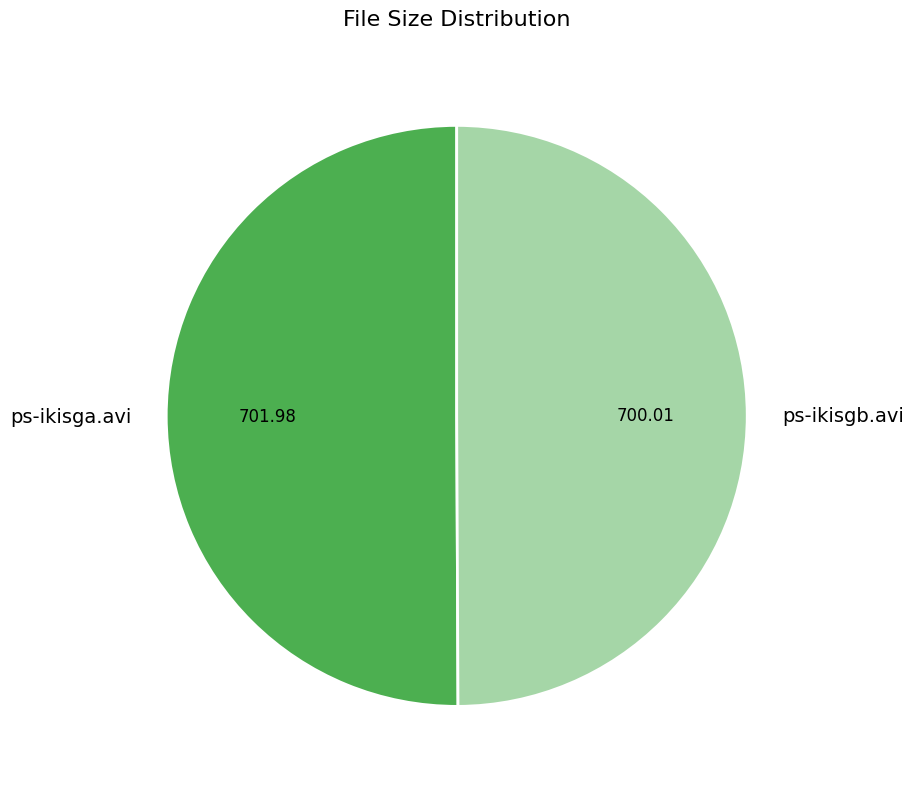

Do ps-ikisga.avi and ps-ikisgb.avi together represent more than half of the pie?

Yes